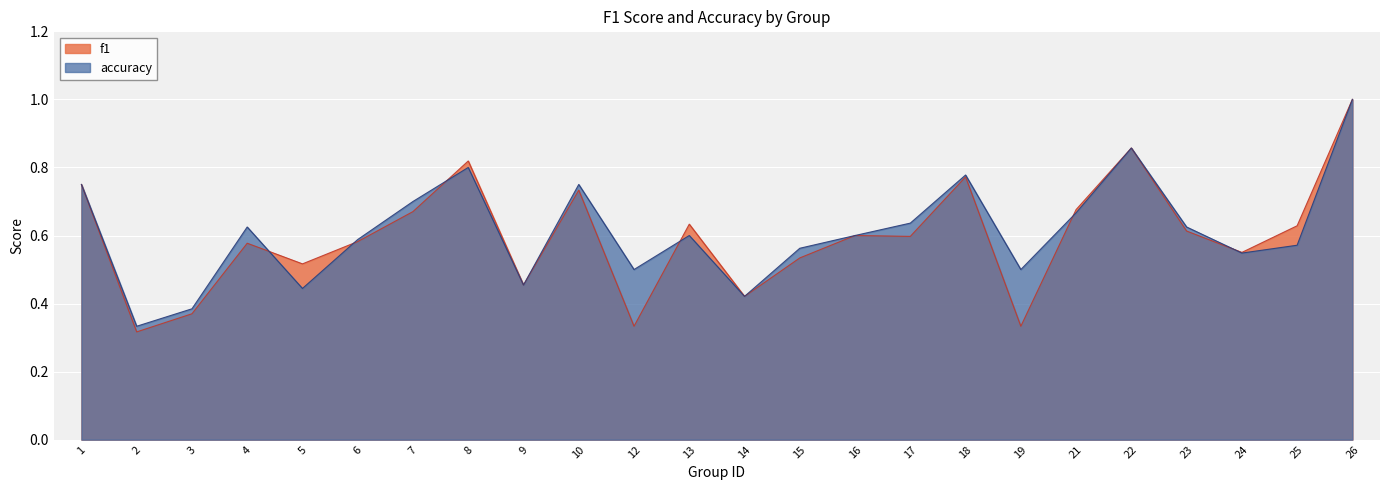

Rank the series at 14 from highest to lowest value.

f1, accuracy